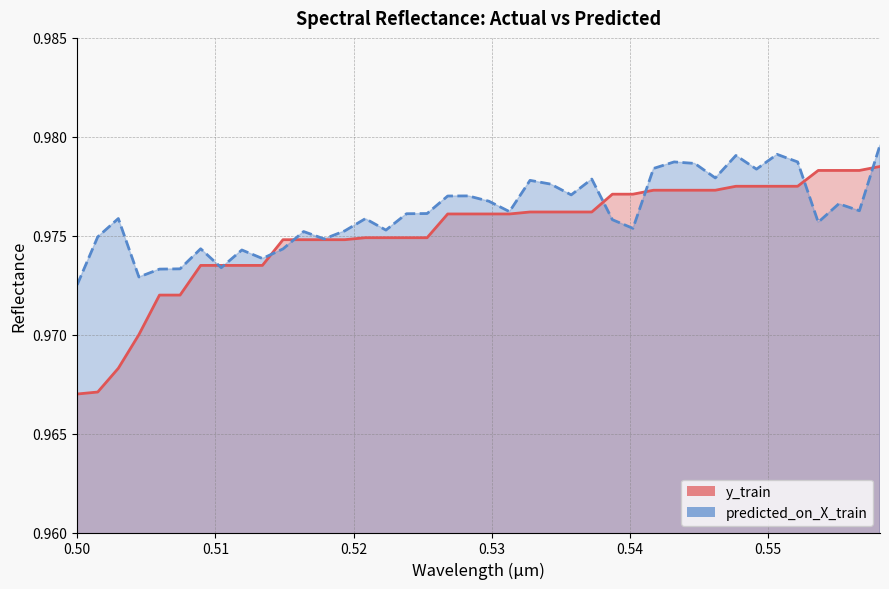

Rank the series by their average value, from highest to lowest.

predicted_on_X_train, y_train